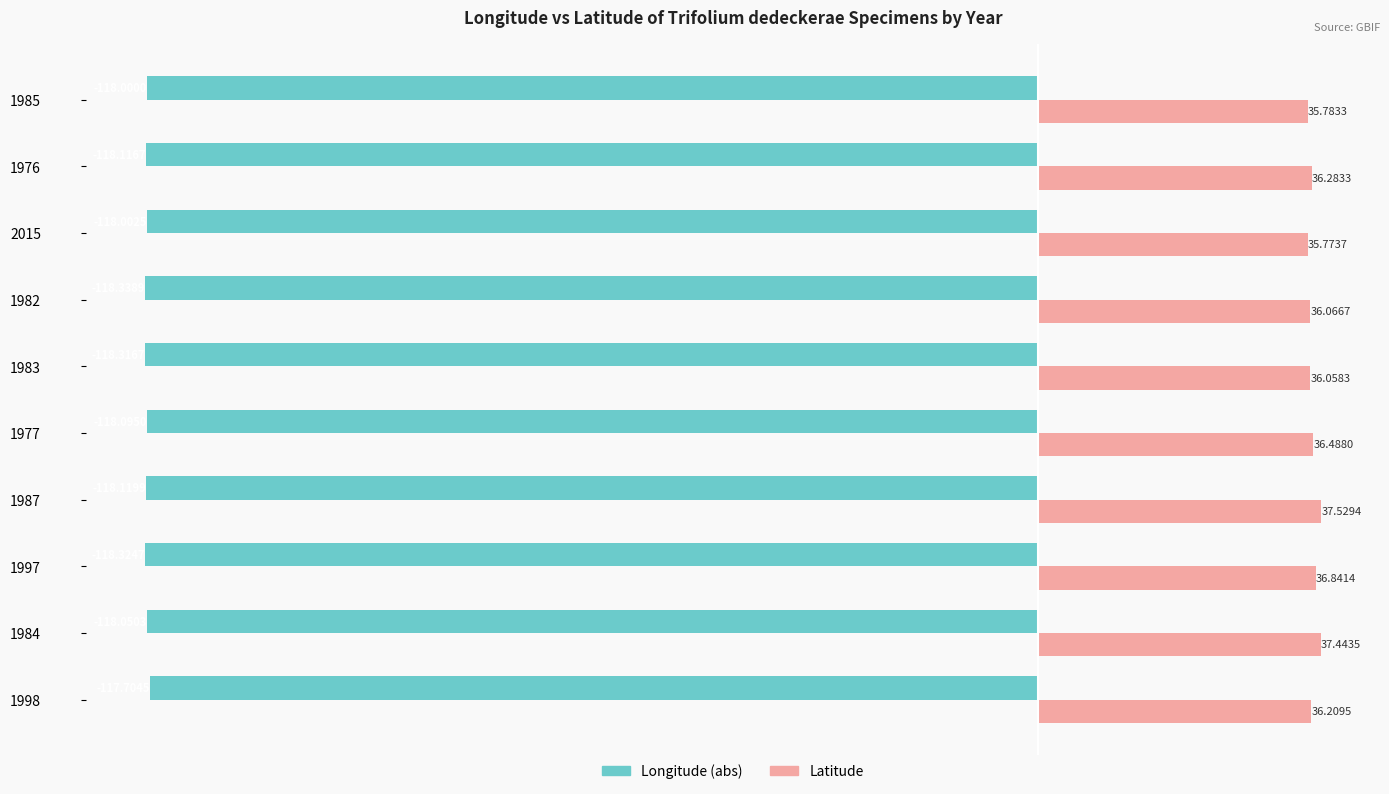

Which series has the widest spread of values?

Latitude